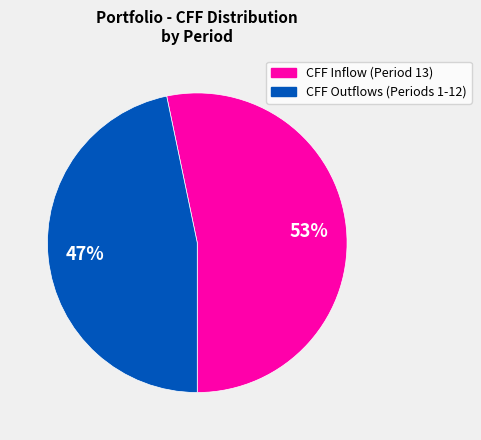

Is there any slice that represents more than half of the pie?

Yes